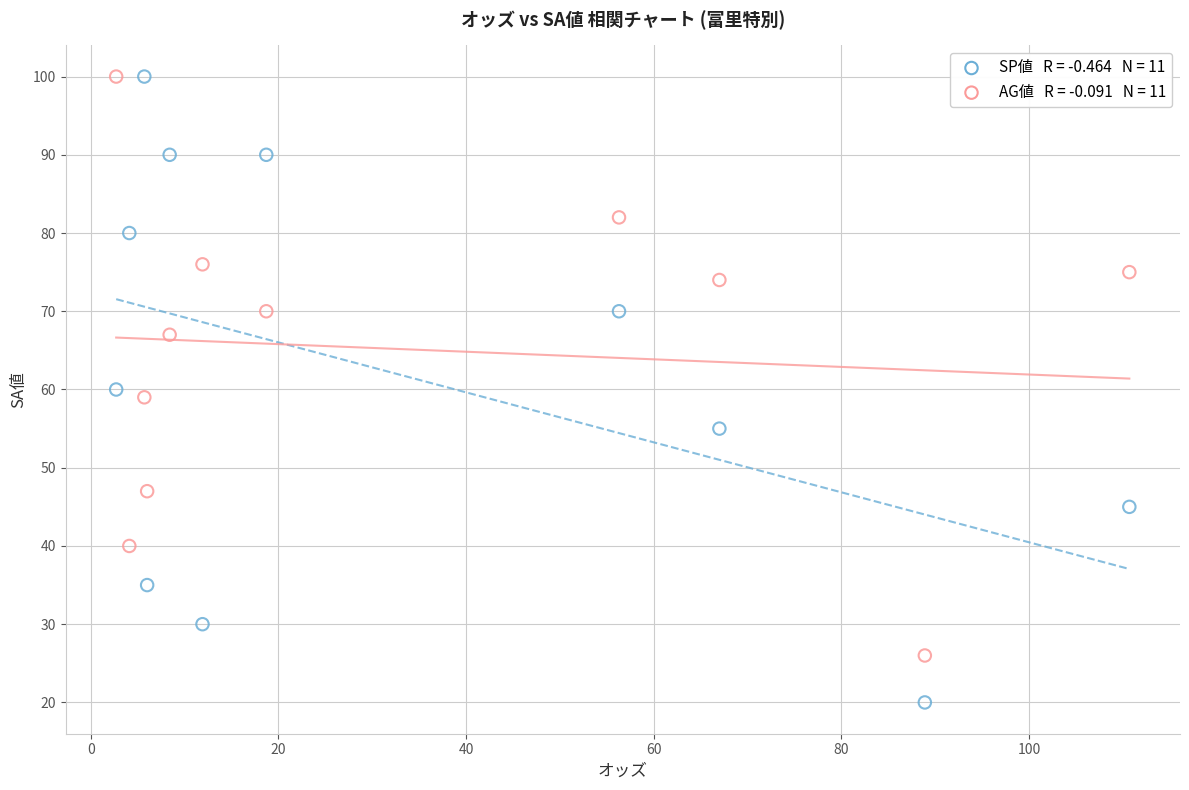

Across all data points, what is the range of Y values (max minus min)?

80